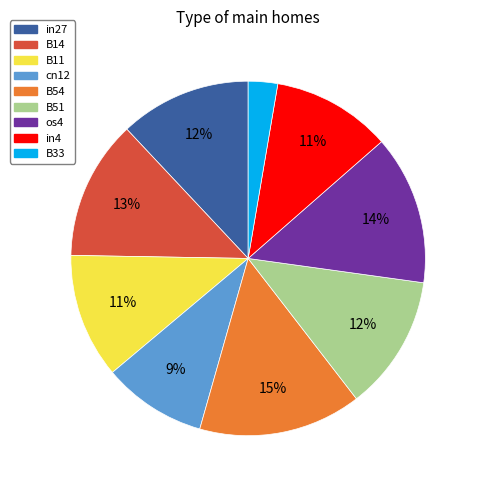

Which slice is the smallest?

B33